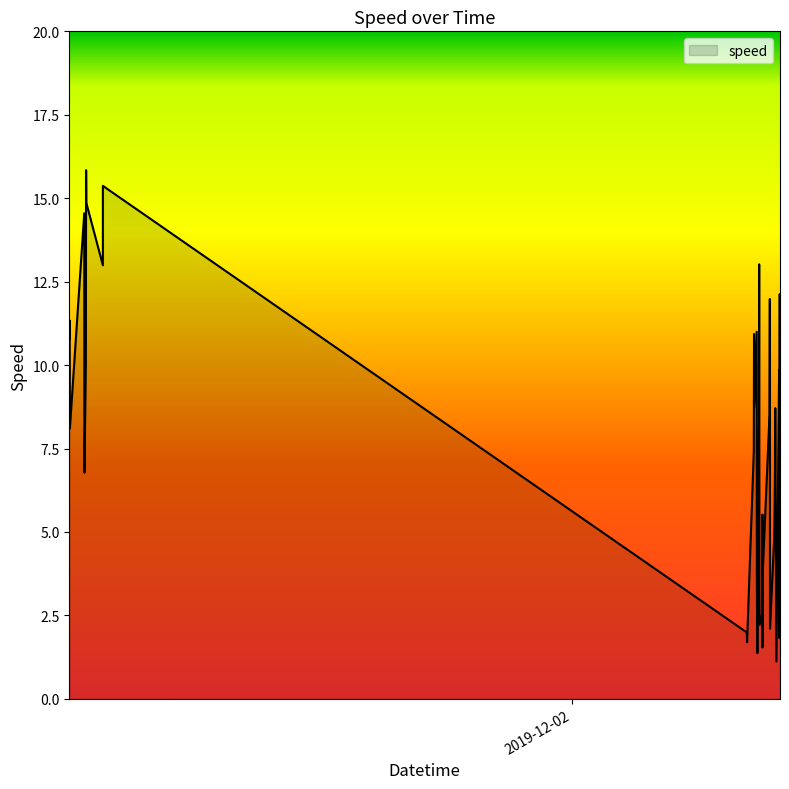

What is the maximum value shown in the chart?

15.8